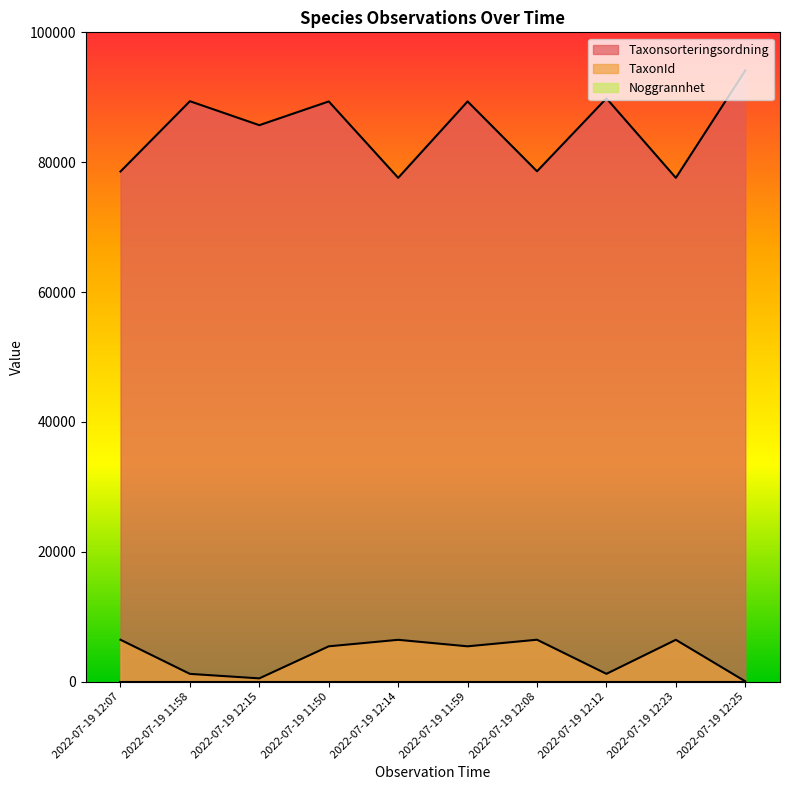

True or false: Taxonsorteringsordning and TaxonId intersect in this chart.

False